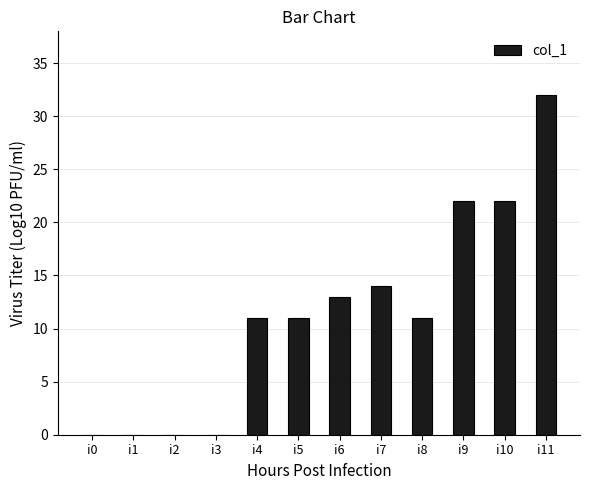

Reading right to left, extract all data points from this chart.

i11=32	i10=22	i9=22	i8=11	i7=14	i6=13	i5=11	i4=11	i3=0	i2=0	i1=0	i0=0